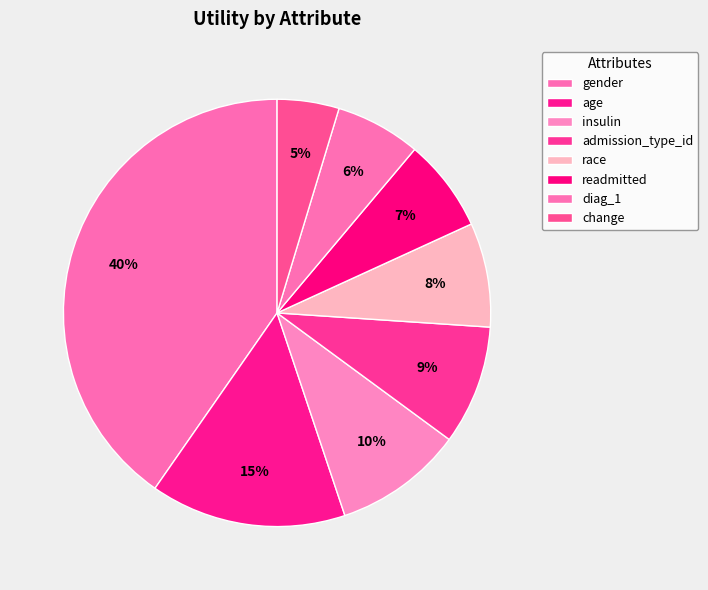

To the nearest percent, what portion does admission_type_id represent?

9%